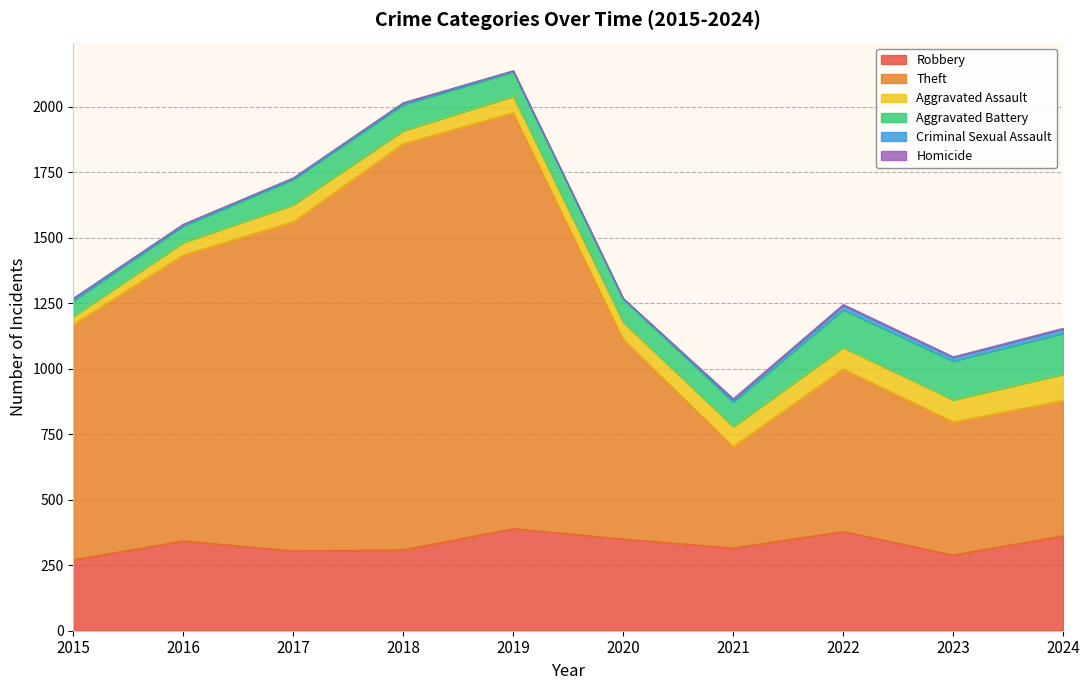

Between 2017 and 2023, which series saw the biggest shift?

Theft